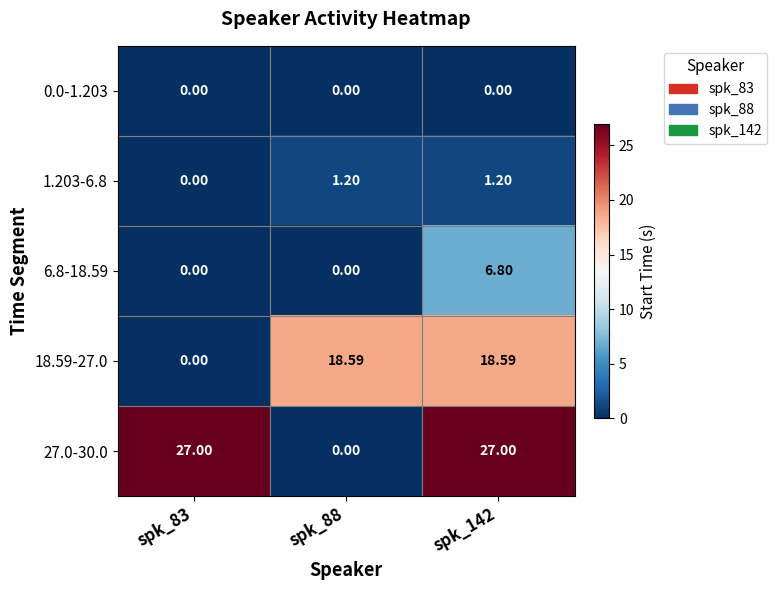

Is the value of 1.203-6.8 at spk_88 greater than the value of 27.0-30.0 at spk_88?

Yes